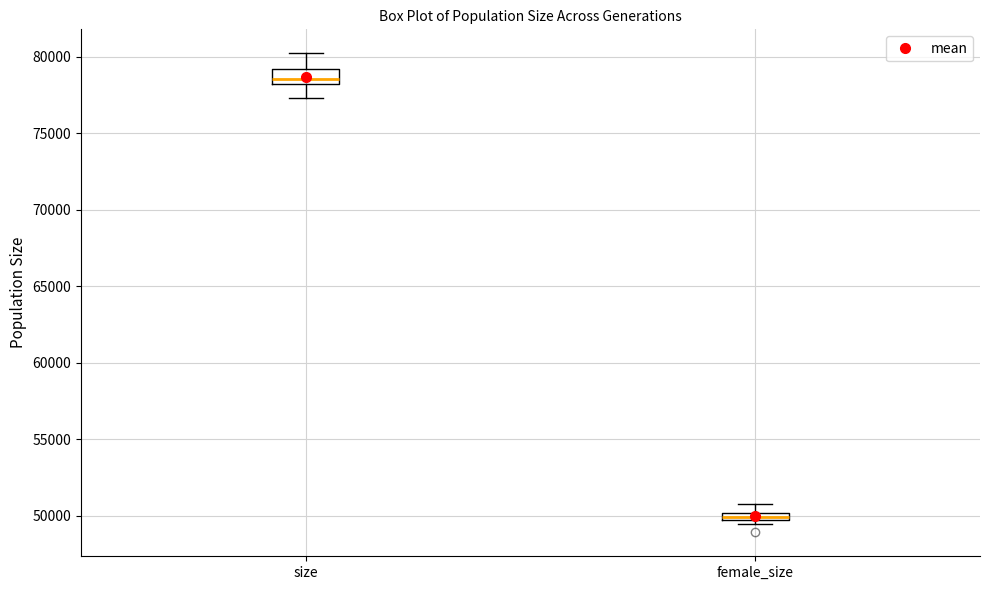

Which box is the tallest, from its lower edge to its upper edge?

size